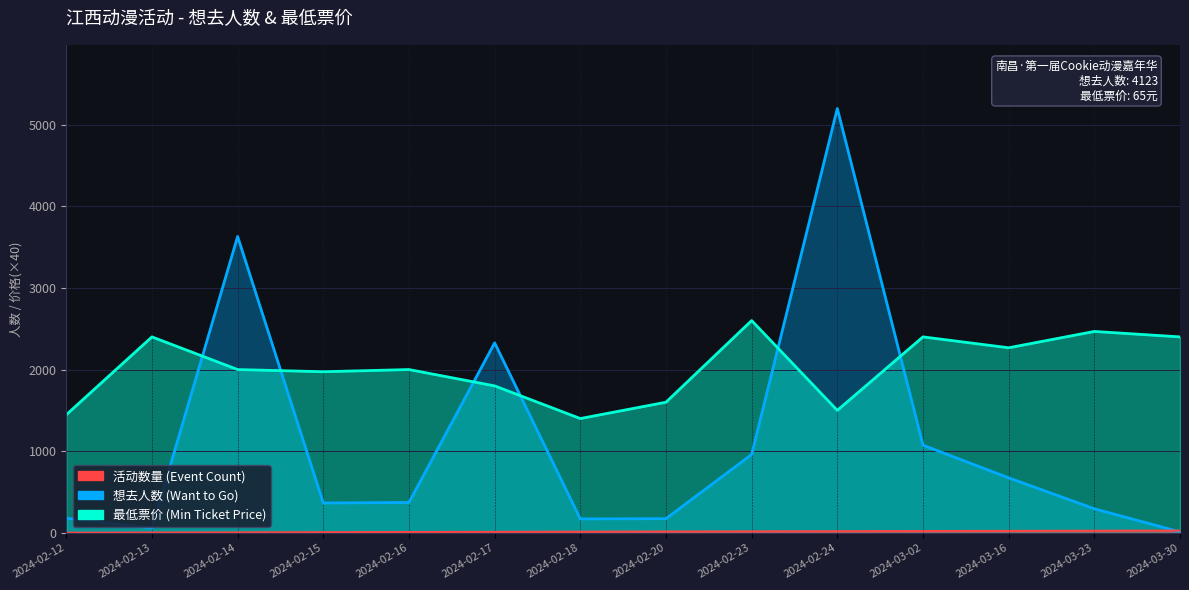

What is the difference between the highest and lowest values at 2024-03-16?

1592.7